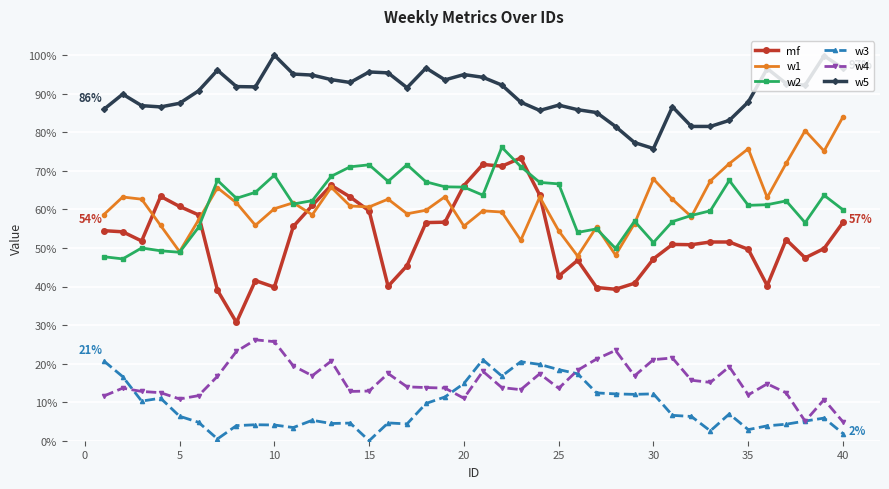

True or false: w4 and mf cross at least once.

False